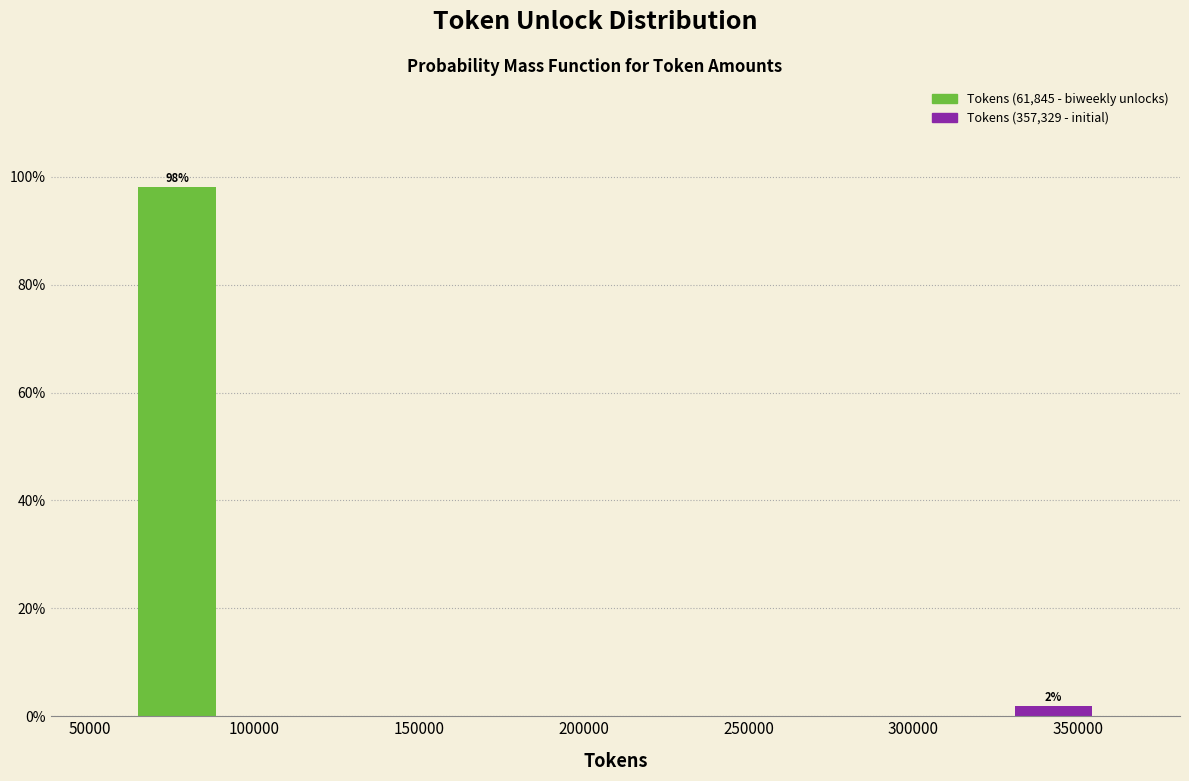

Over which range of the x-axis is the bar tallest?

60000 to 90000